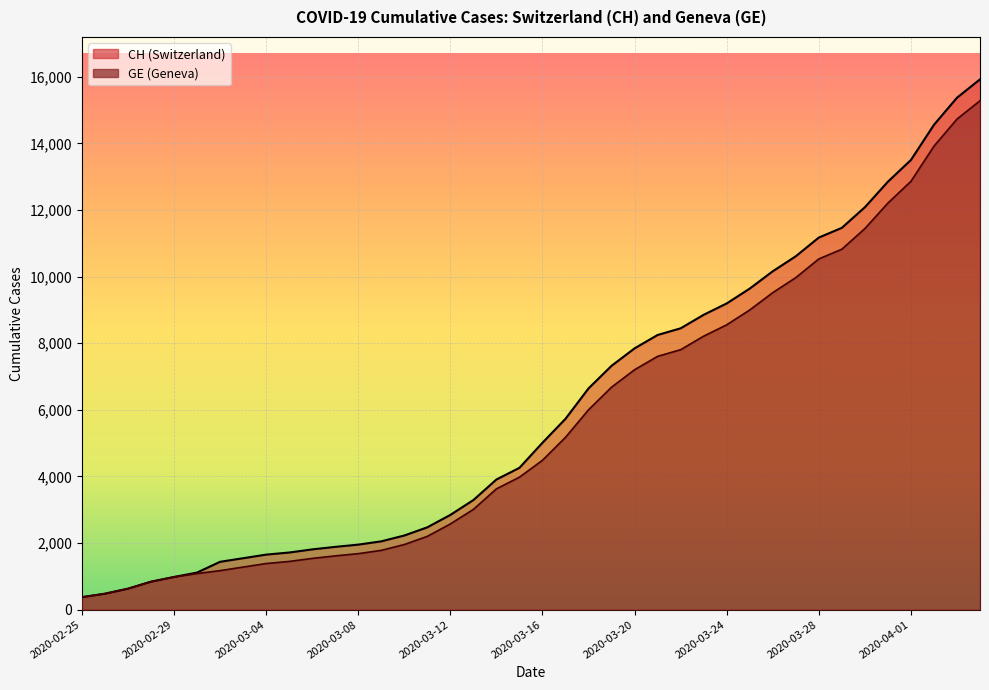

What is the sum of the GE values at 2020-04-02 and 2020-03-27?

23890